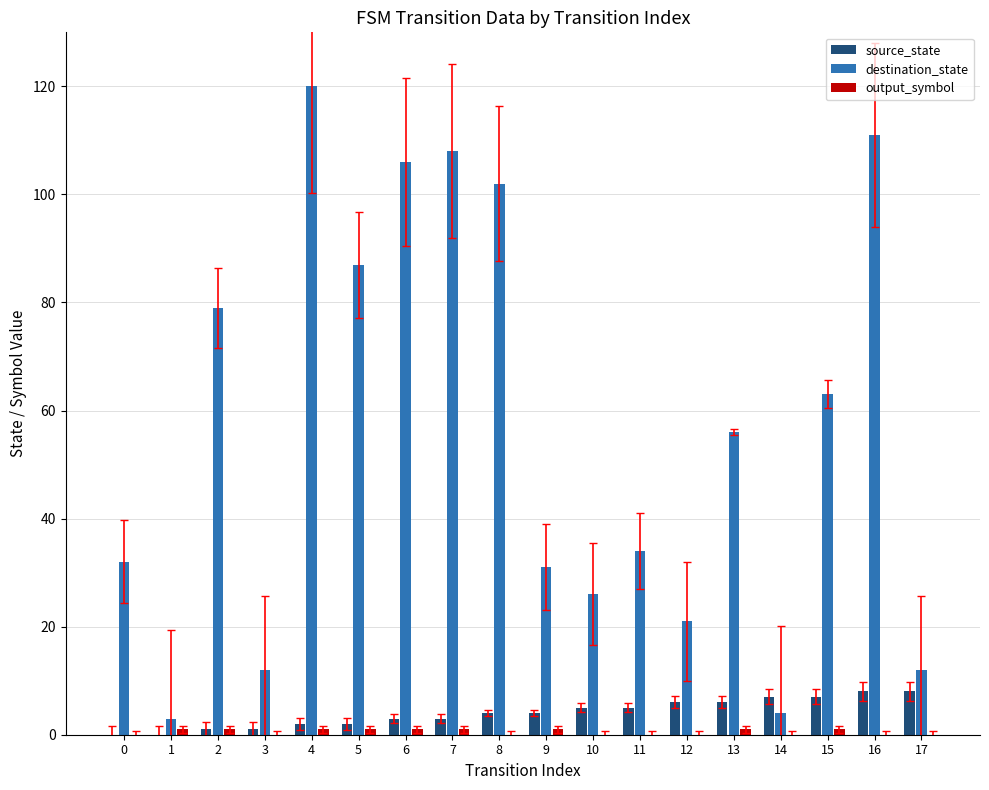

Are the bars horizontal?

No